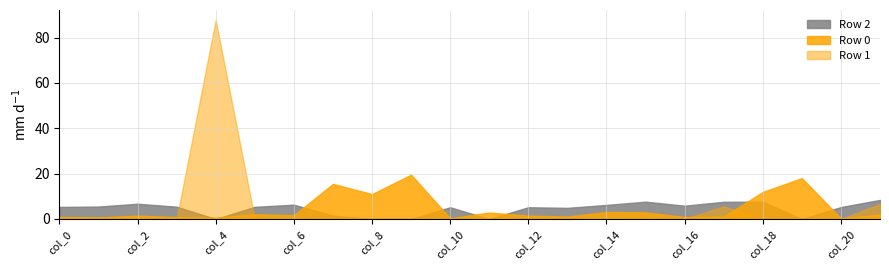

What is the greatest value displayed?

87.8